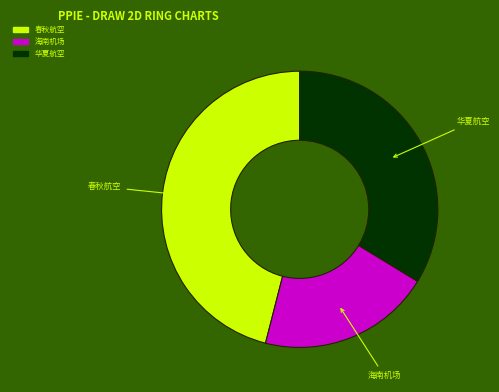

Does any single category account for the majority?

No